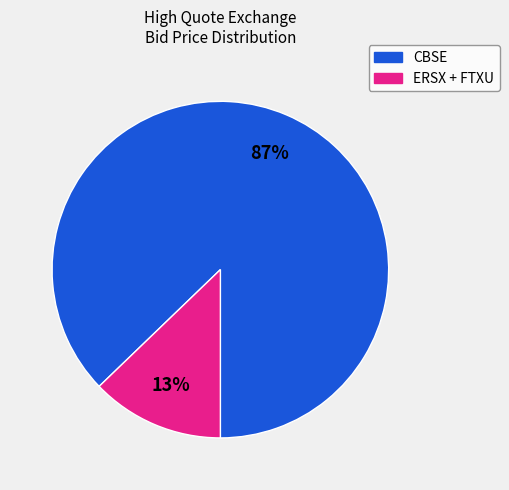

Does any single category account for the majority?

Yes